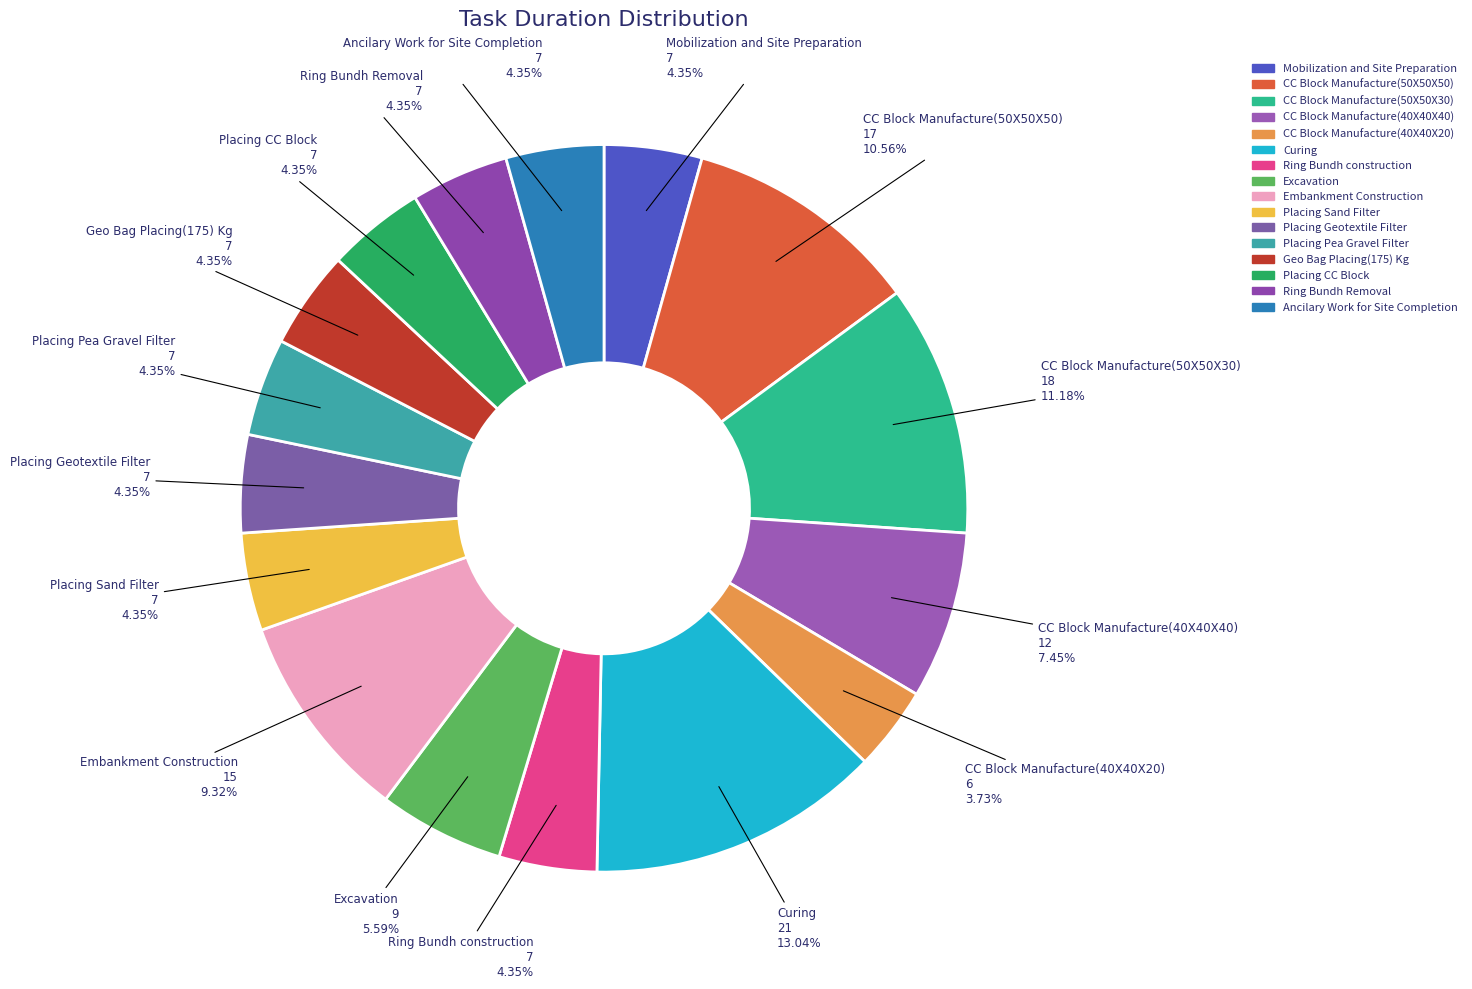

Combined, what portion of the pie is Curing and CC Block Manufacture(40X40X40)?

20.5%